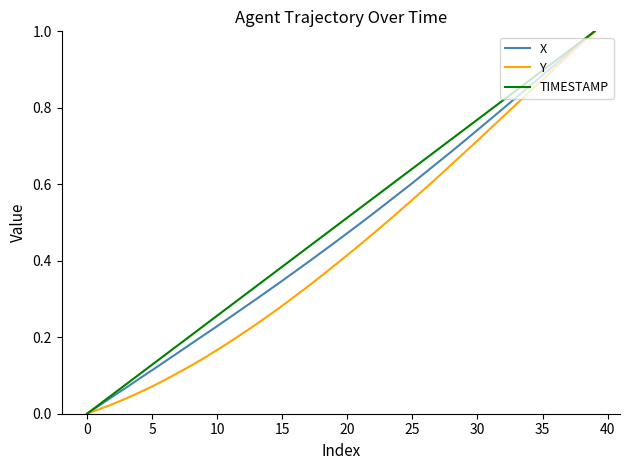

Which series has the largest total across all categories?

TIMESTAMP